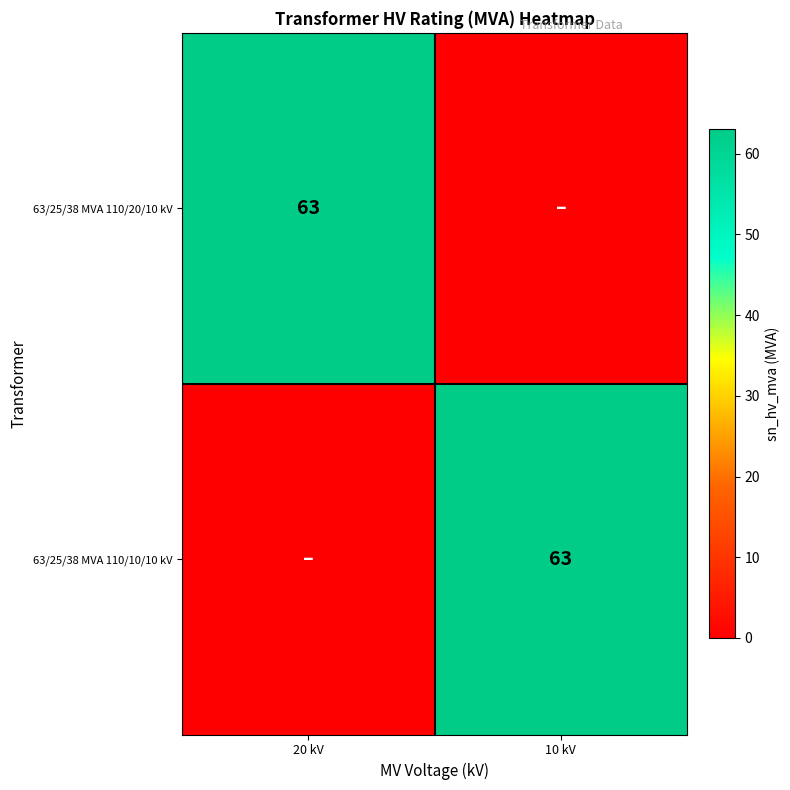

True or false: 63/25/38 MVA 110/20/10 kV has a value of 63 at 20 kV.

True